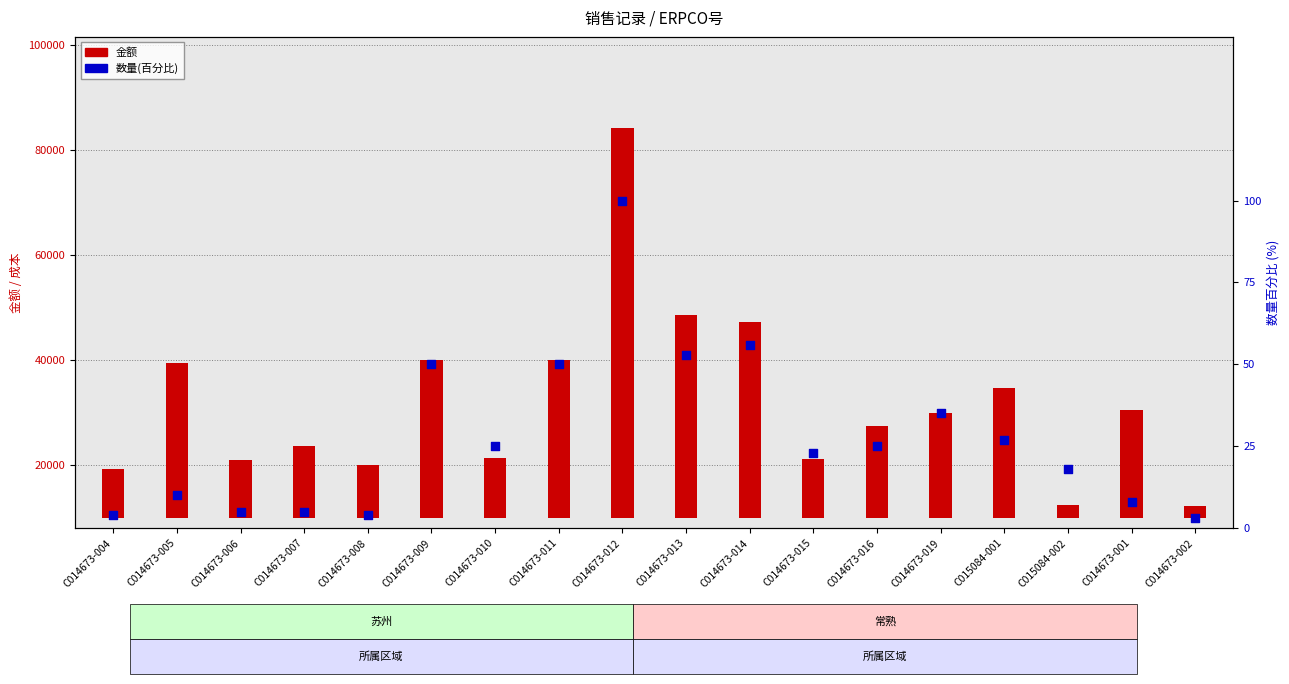

Which series has the widest spread of Y values?

金额